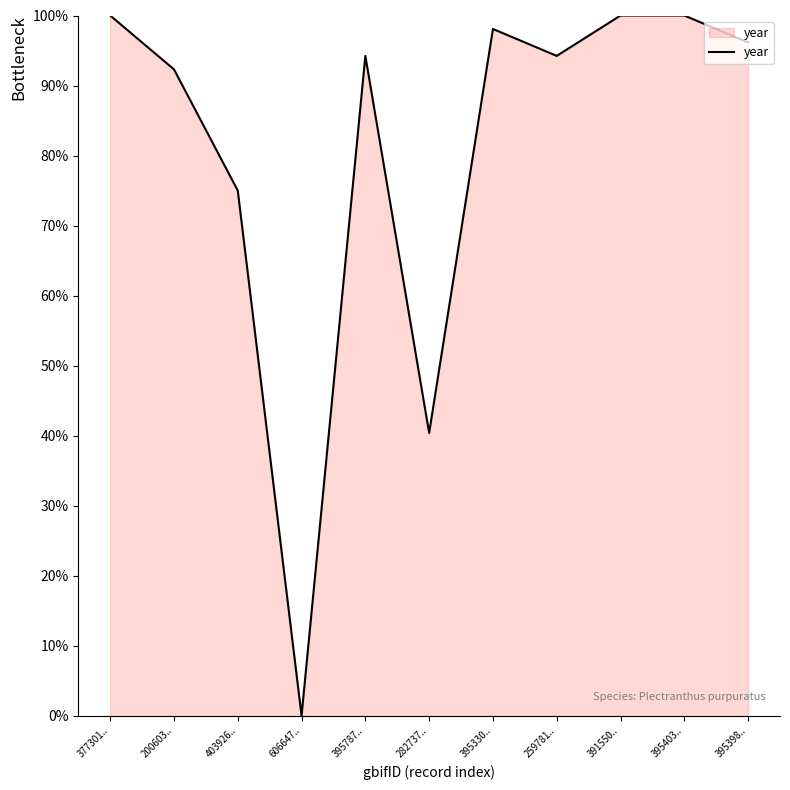

True or false: the data shows 36.3 at 395787...

False